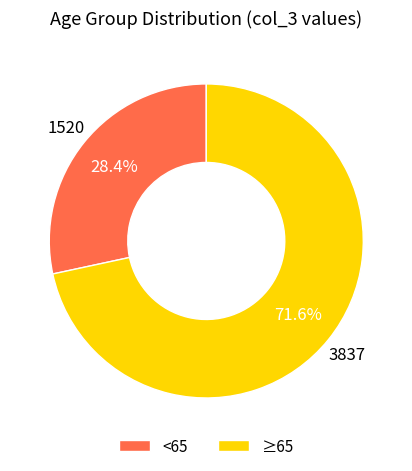

How many slices are in this pie chart?

2